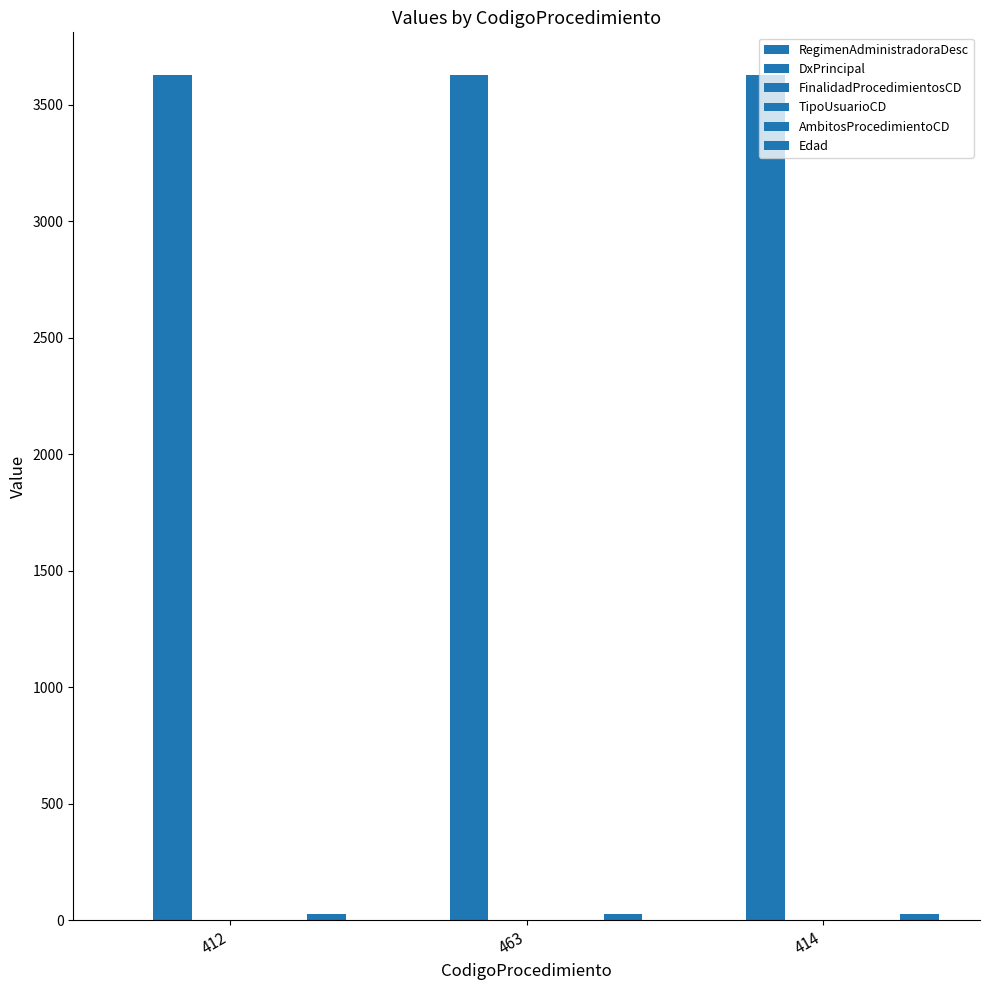

Rank the series at 414 from lowest to highest value.

FinalidadProcedimientosCD, TipoUsuarioCD, AmbitosProcedimientoCD, RegimenAdministradoraDesc, Edad, DxPrincipal